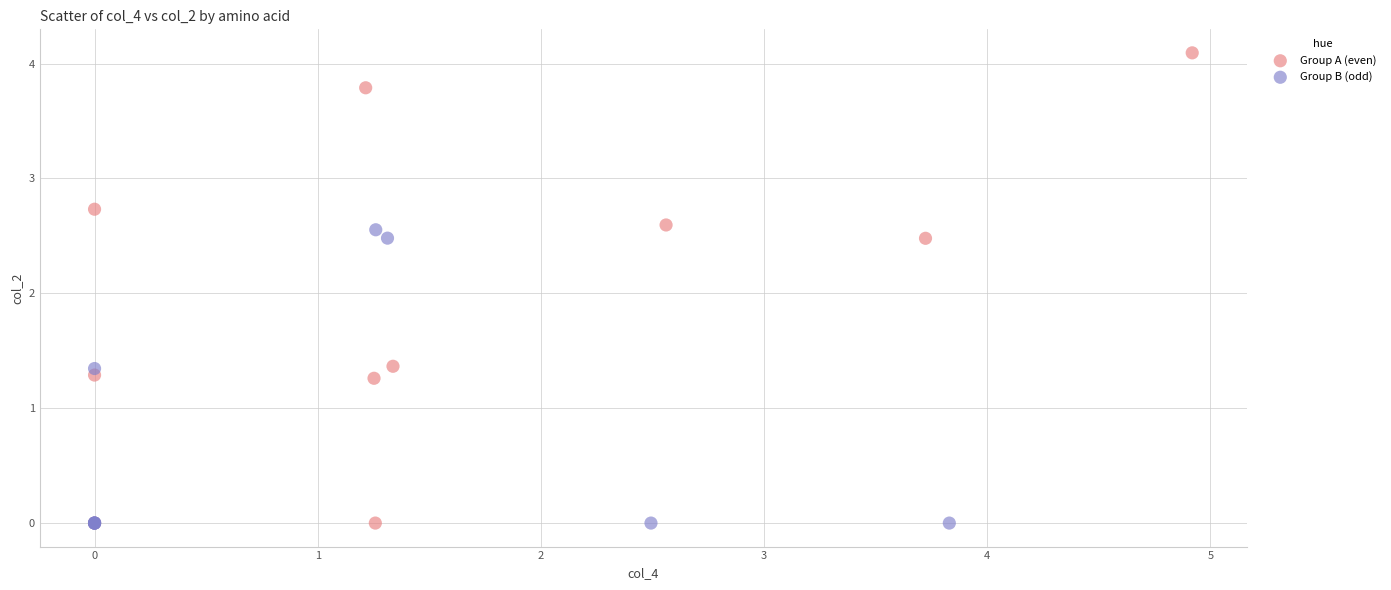

Which series contains the highest Y value?

Group A (even)